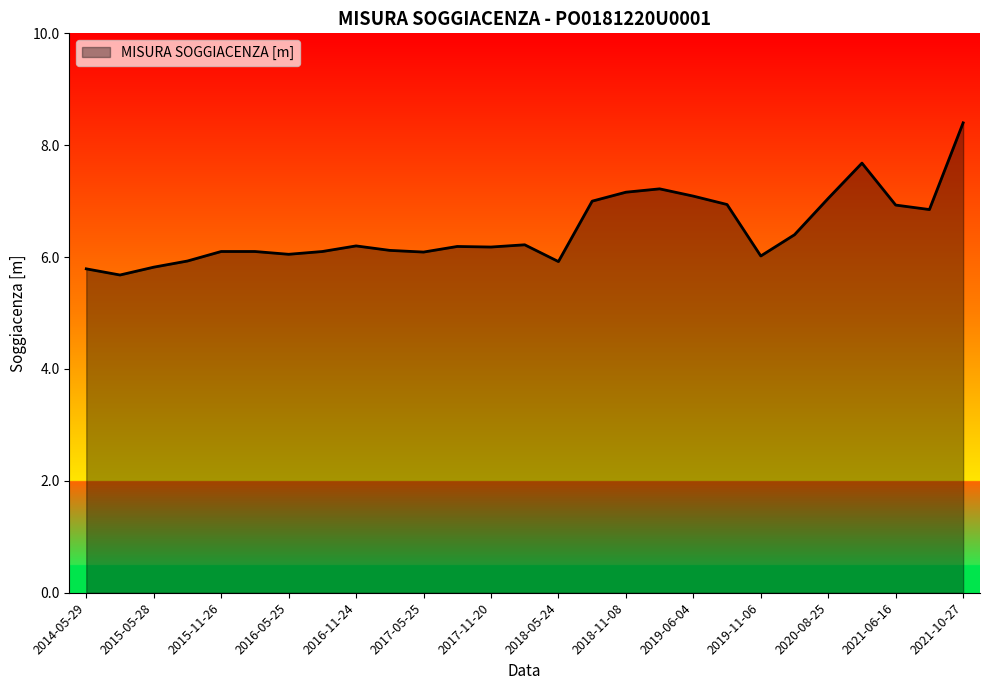

How many lines are shown in the chart?

1